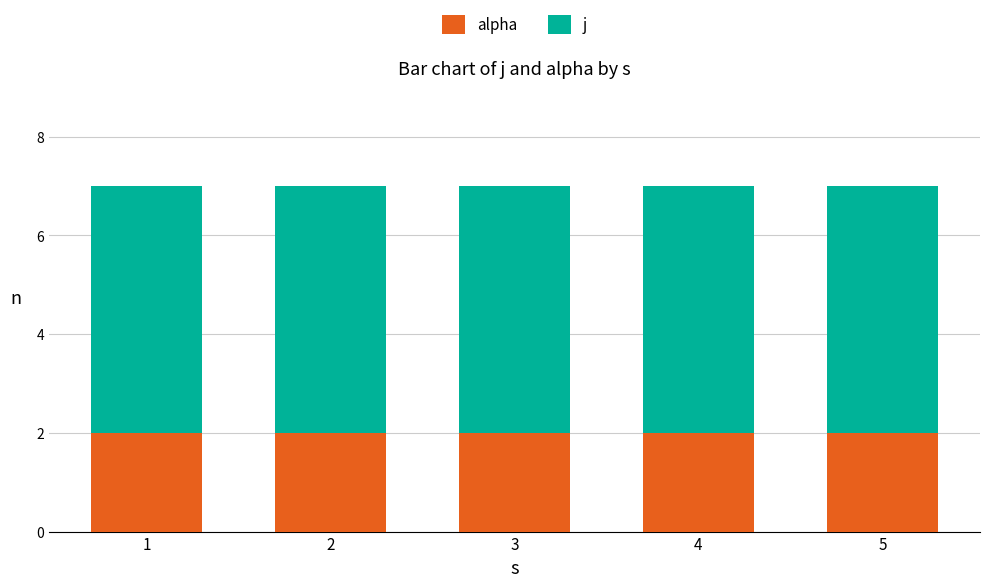

The value of alpha at 1 is 1. True or false?

False